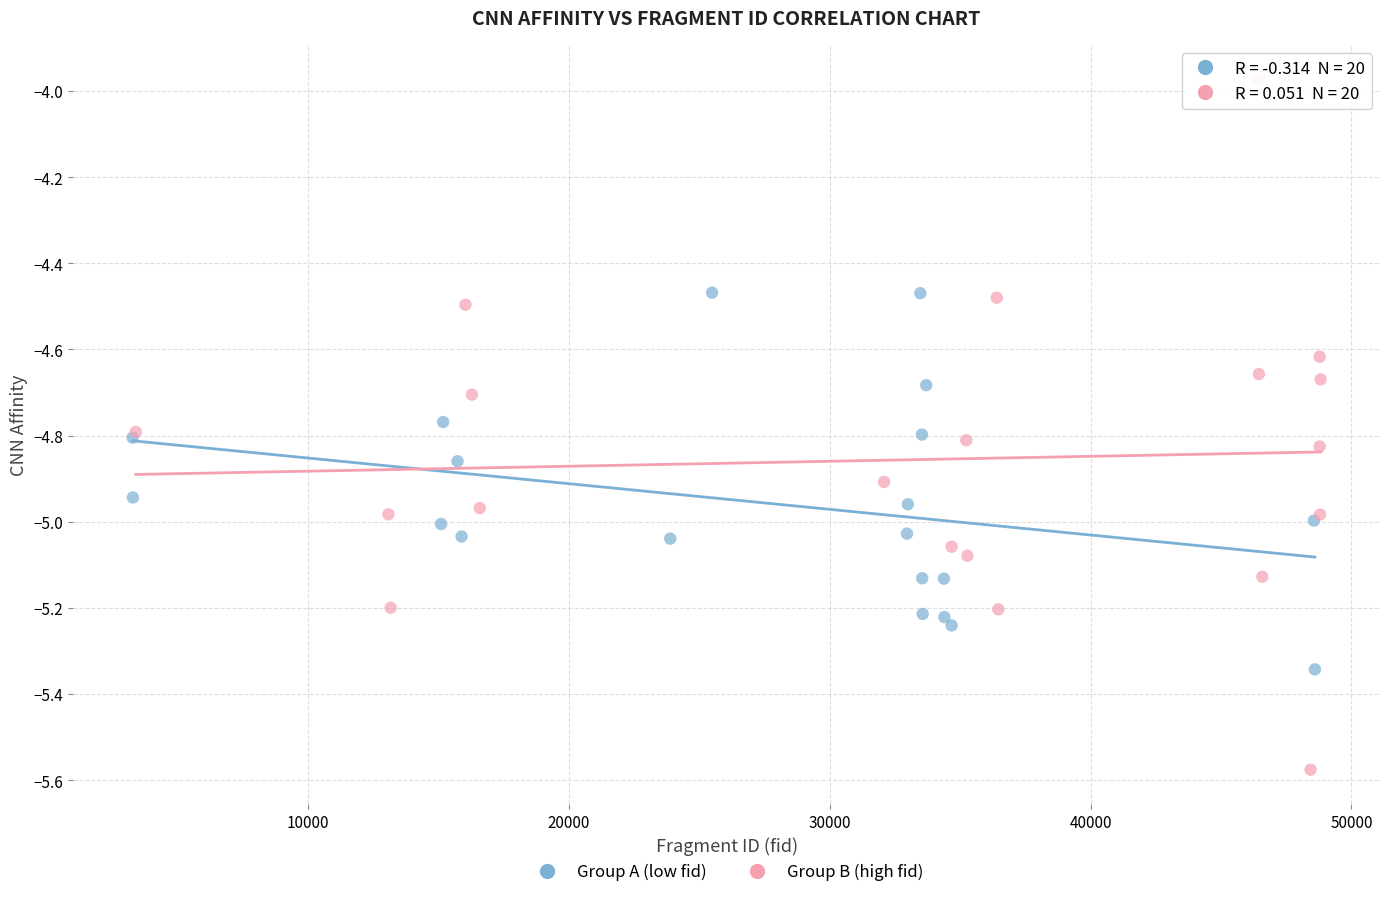

Which series reaches the minimum Y coordinate?

Group B (high fid)